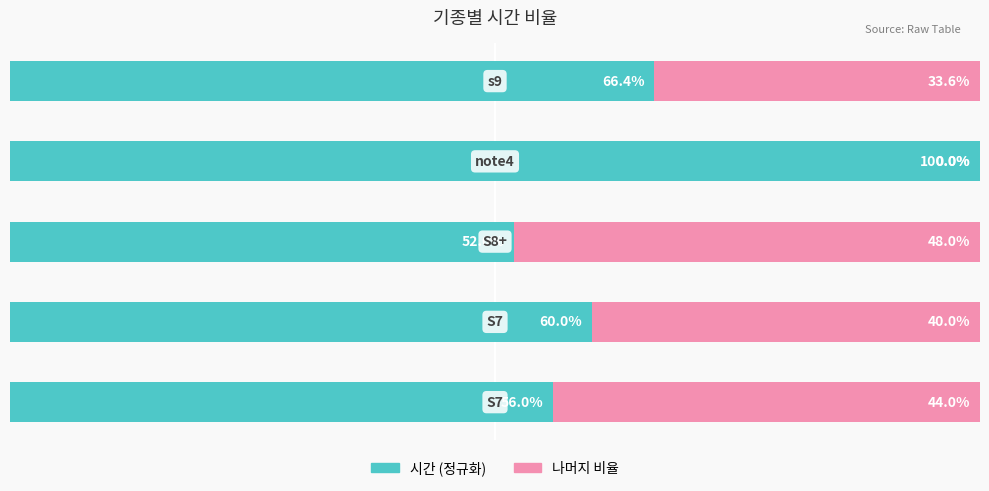

What is the value of the 시간 (비율) bar at the 4th from the left?

100.0